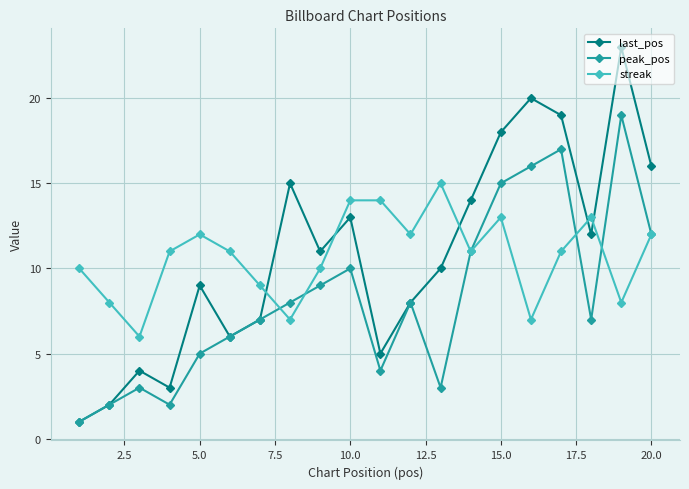

What is the highest value of the streak series?

15